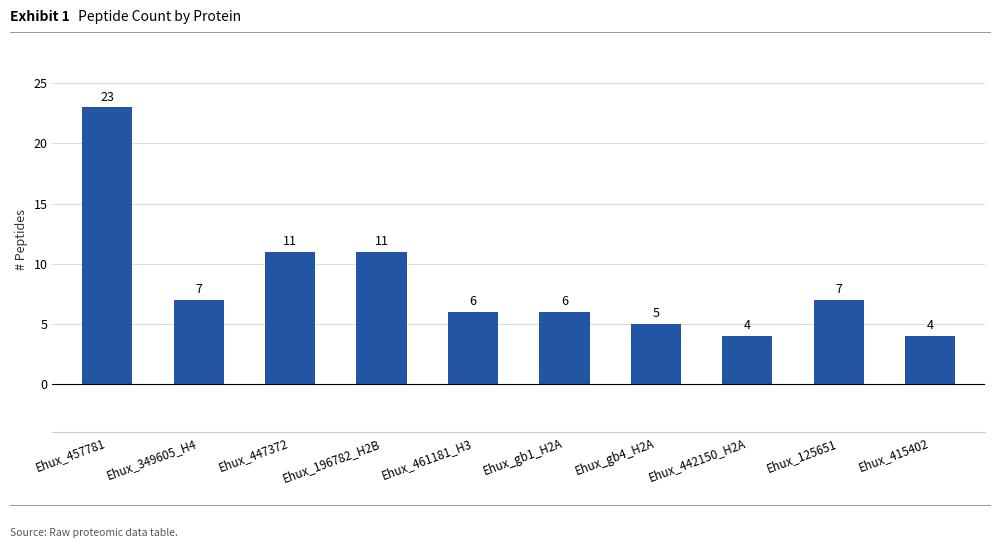

What is the approximate value at Ehux_442150_H2A?

4